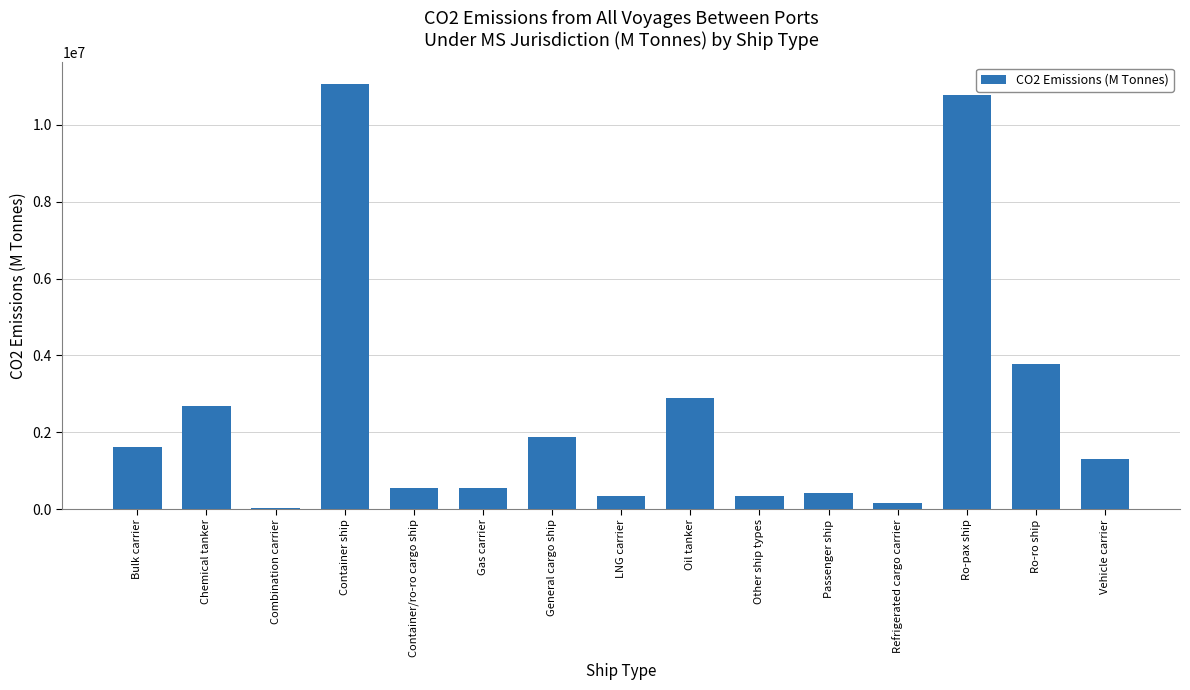

The value at Combination carrier is 21776.2. True or false?

True